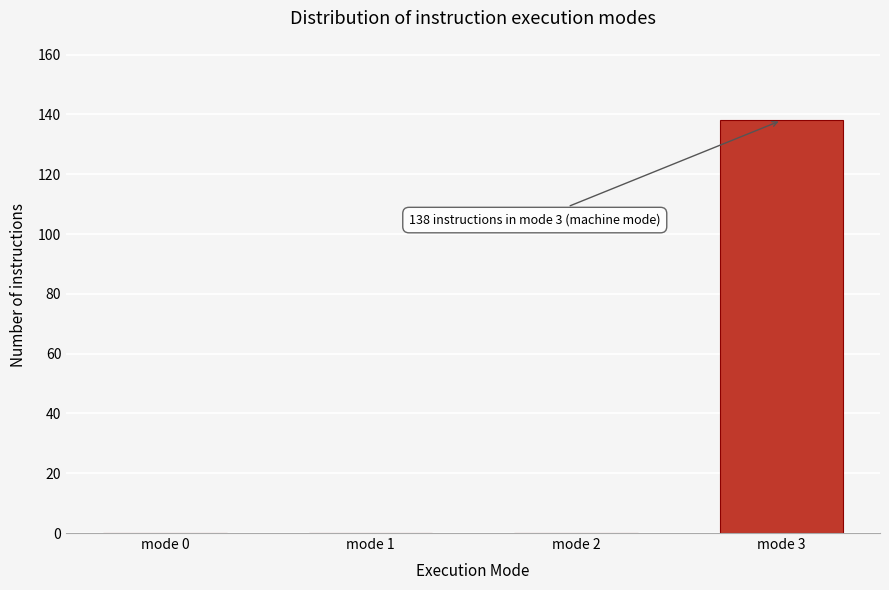

Reading left to right, transcribe all the data shown in this chart.

mode 0=0	mode 1=0	mode 2=0	mode 3=138